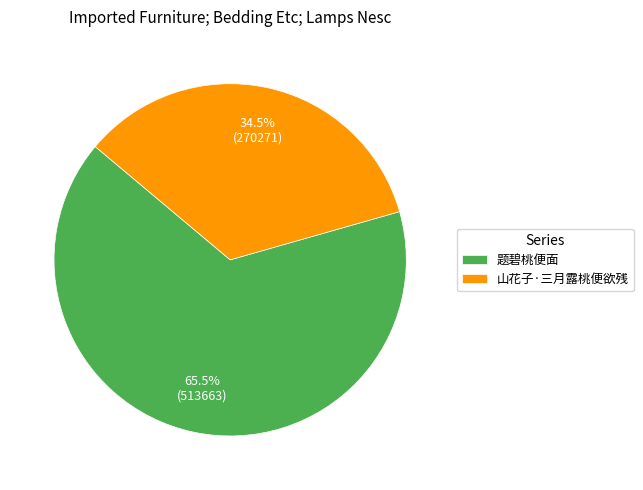

To the nearest percent, what is the combined percentage of 题碧桃便面 and 山花子·三月露桃便欲残?

100%